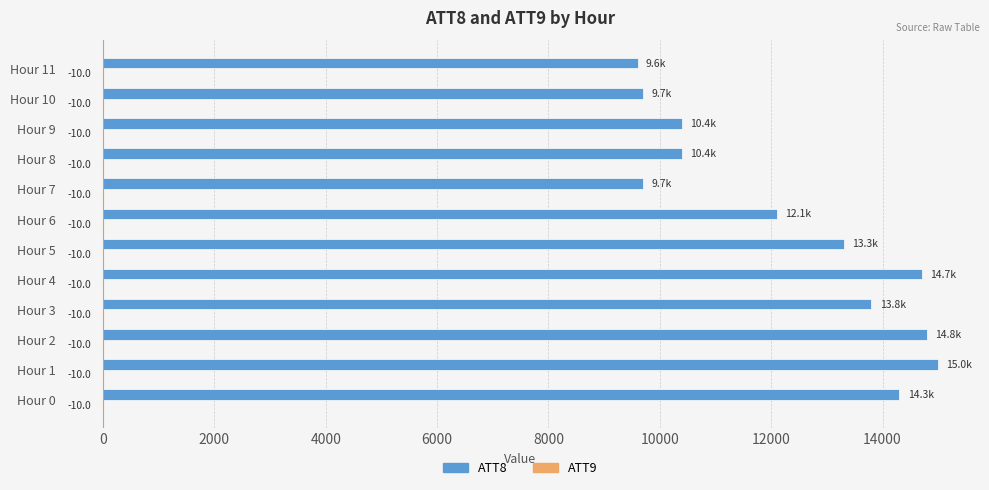

The value of ATT8 at Hour 7 is 9700. True or false?

True